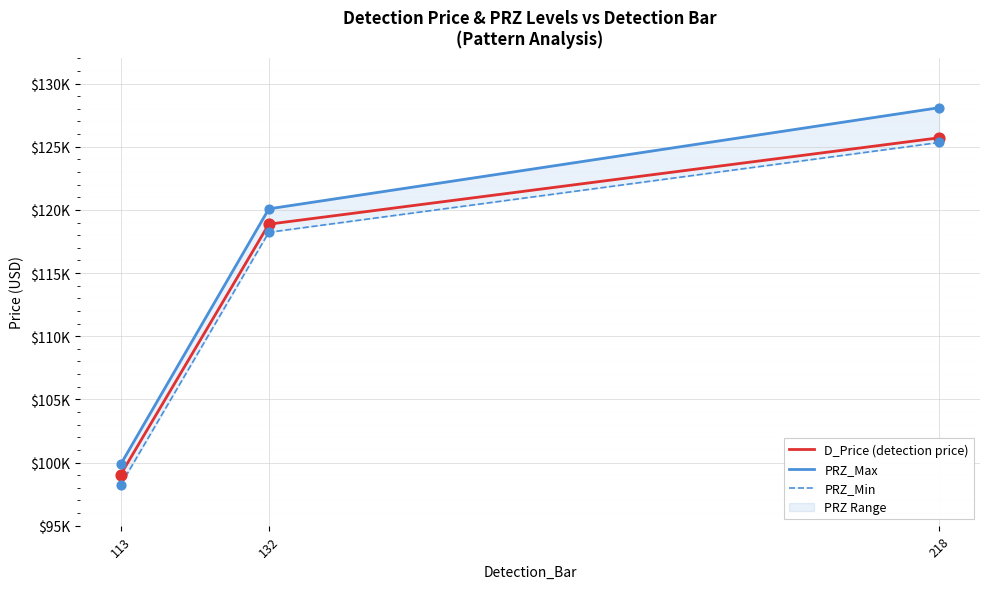

Which series reaches the maximum Y coordinate?

PRZ_Max